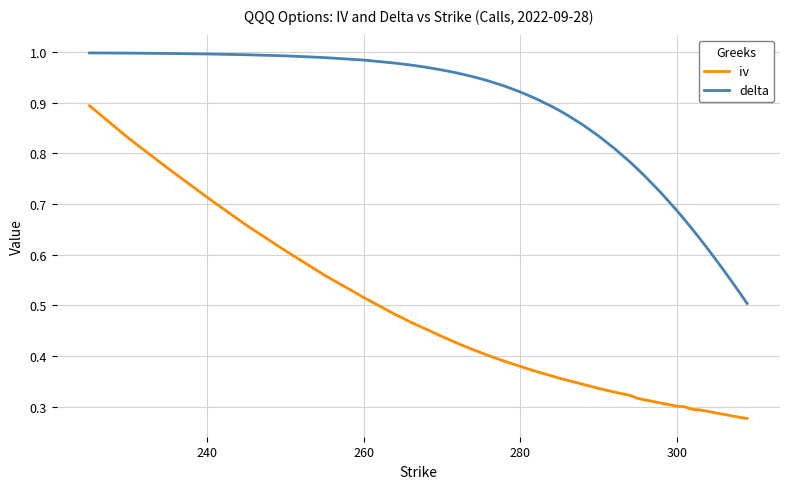

Which series has the largest total across all categories?

delta